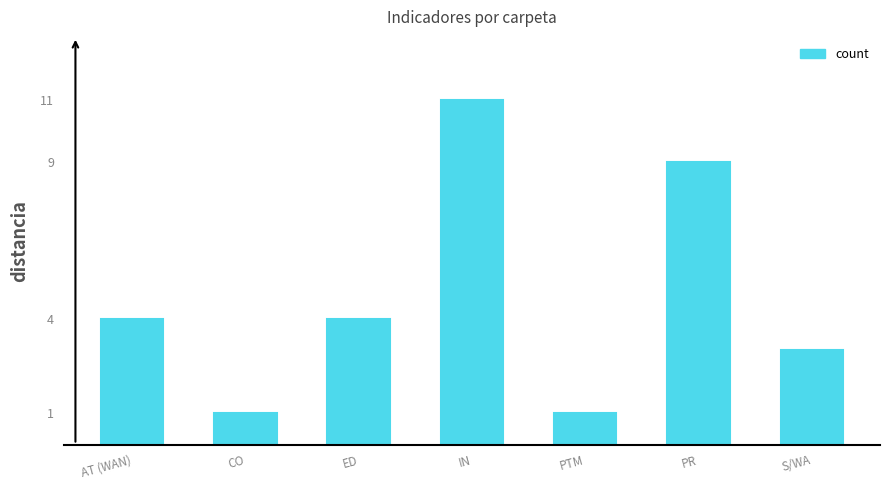

What is the label of the 2nd bar from the right?

PR